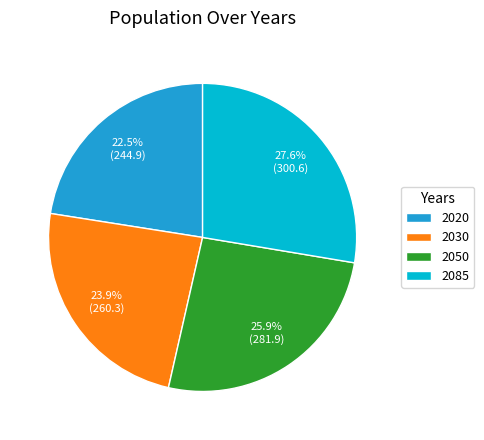

Approximately how many times larger is the value at 2085 compared to 2050?

1.1